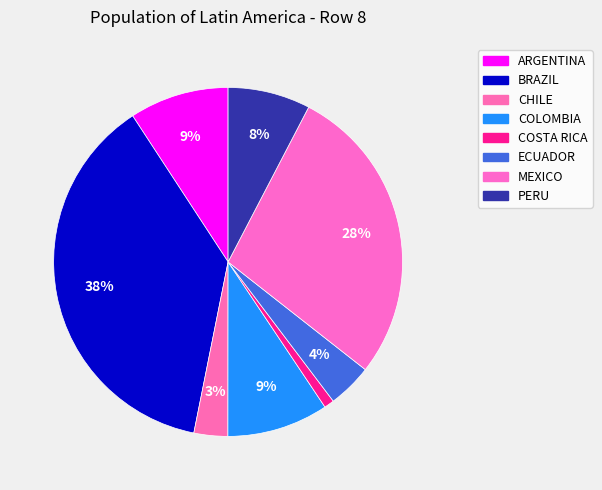

Which slice is the largest?

BRAZIL